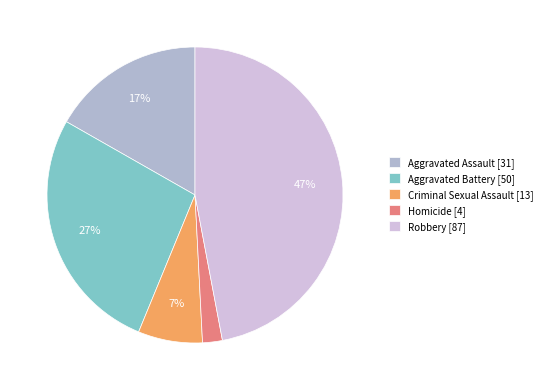

True or false: Criminal Sexual Assault accounts for 7% of the total.

True